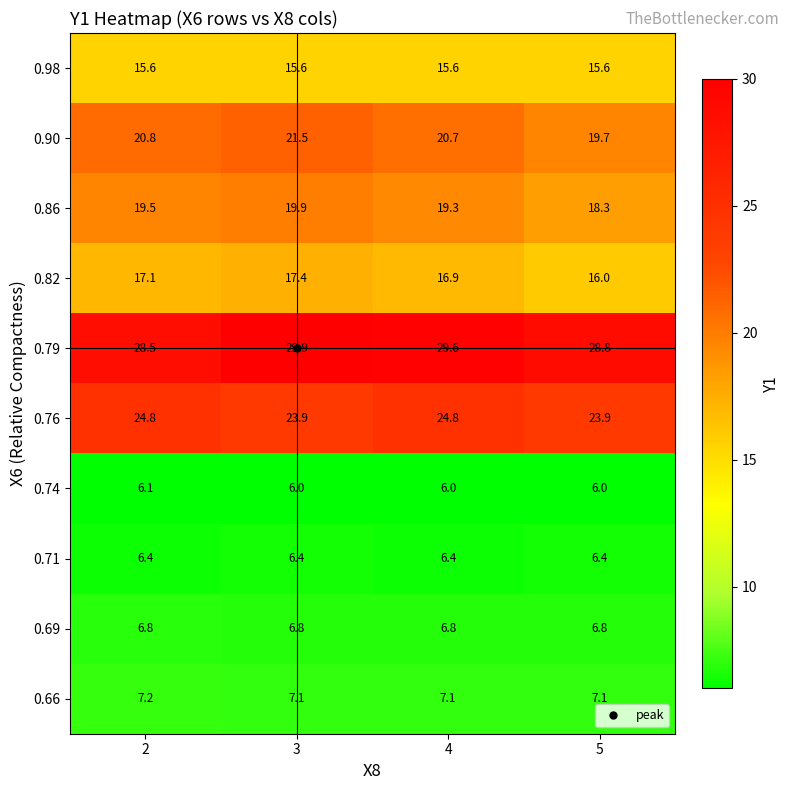

List the series in order of their peak value, lowest first.

0.74, 0.71, 0.69, 0.66, 0.98, 0.82, 0.86, 0.90, 0.76, 0.79